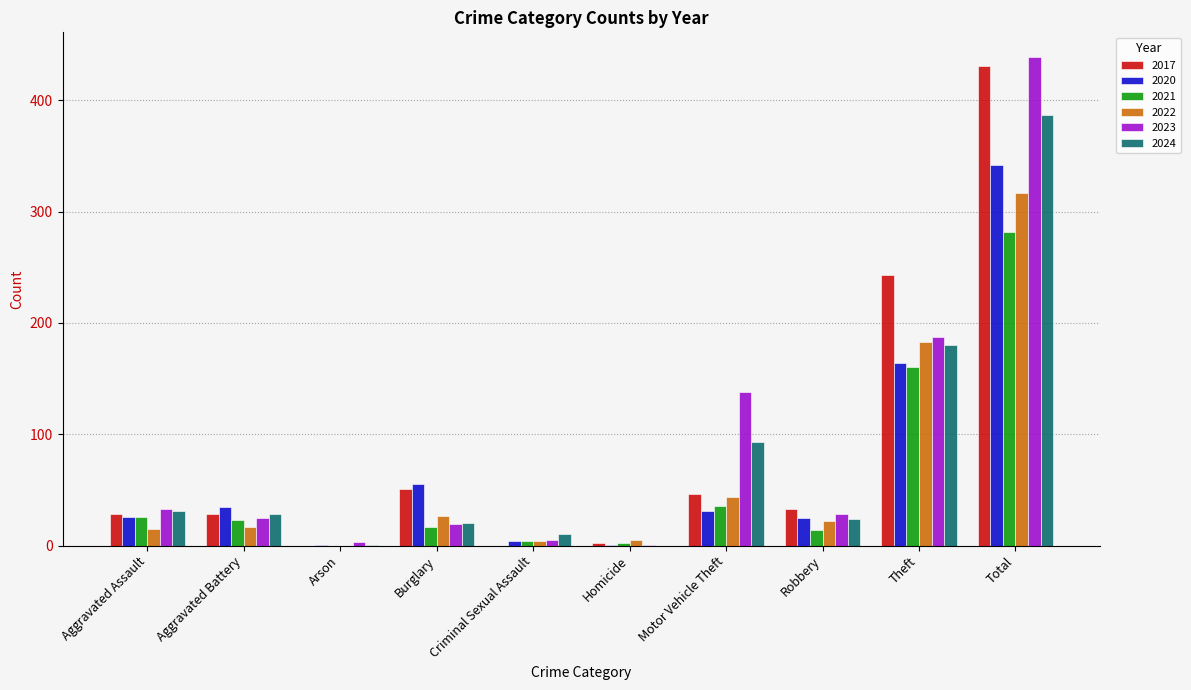

The value of 2020 at Burglary is 55. True or false?

True